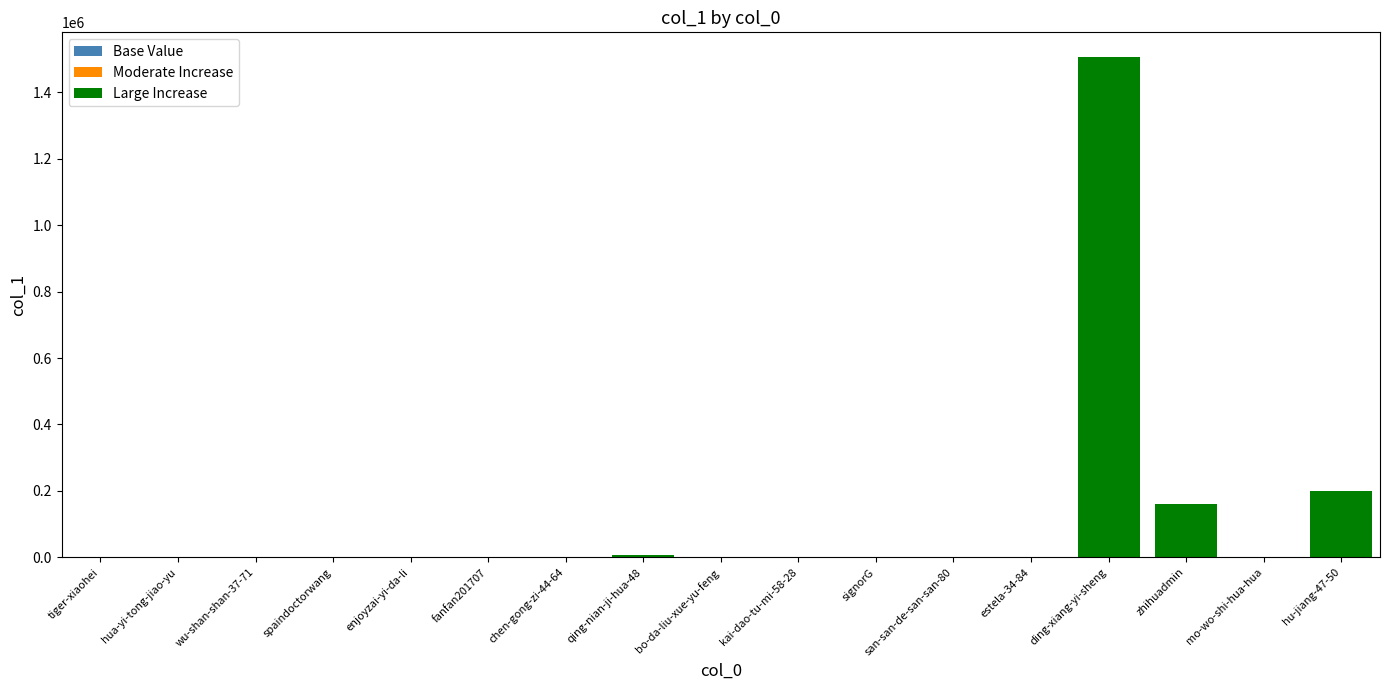

At which label does Moderate Increase reach its minimum?

tiger-xiaohei